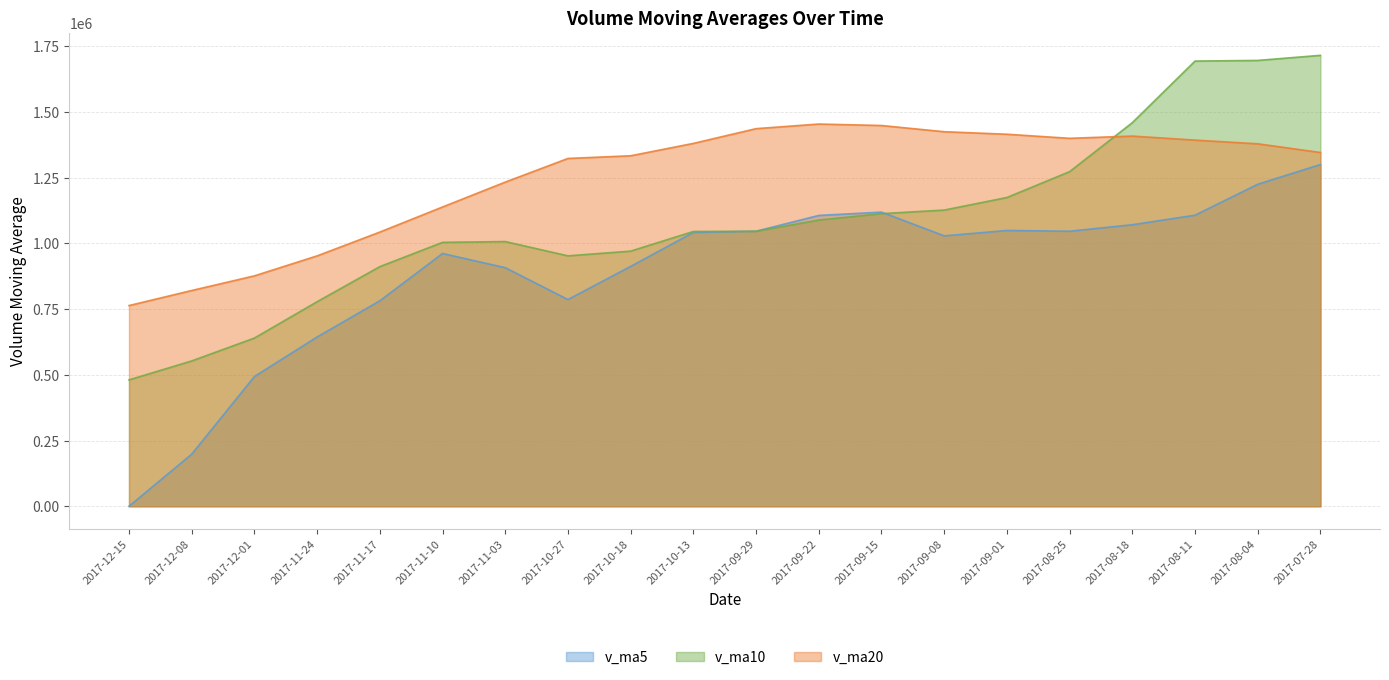

Rank the series at 2017-08-18 from highest to lowest value.

v_ma10, v_ma20, v_ma5